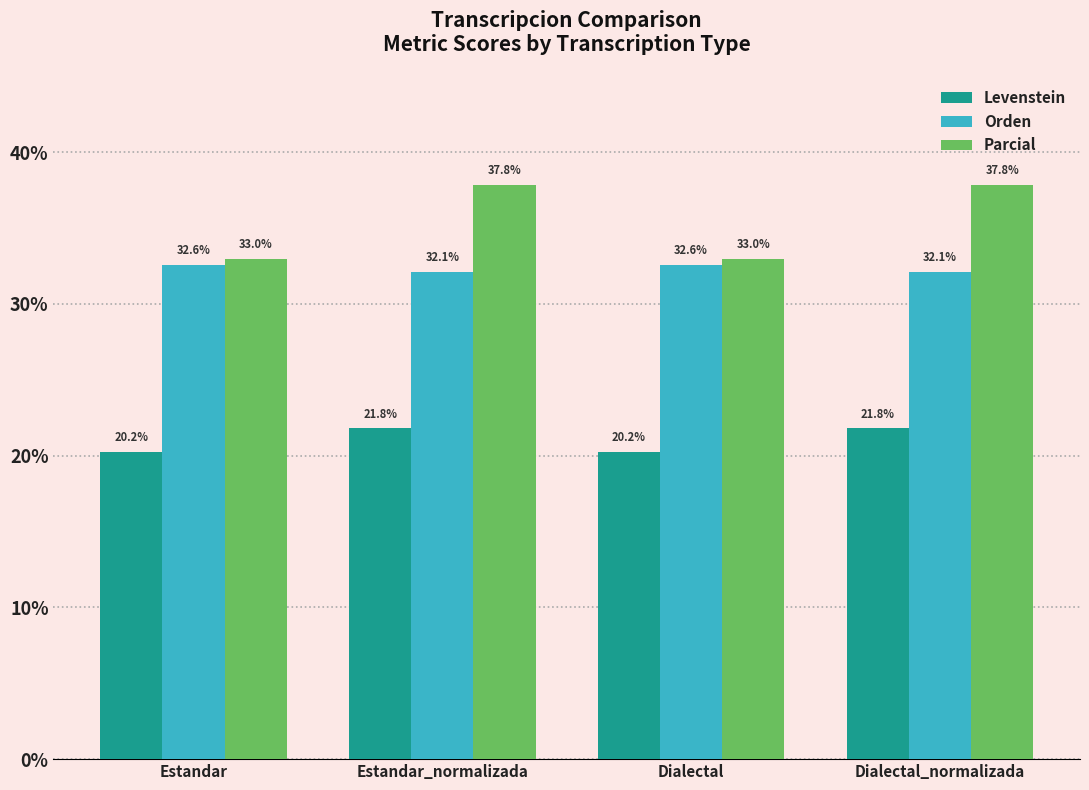

Are the bars horizontal?

No